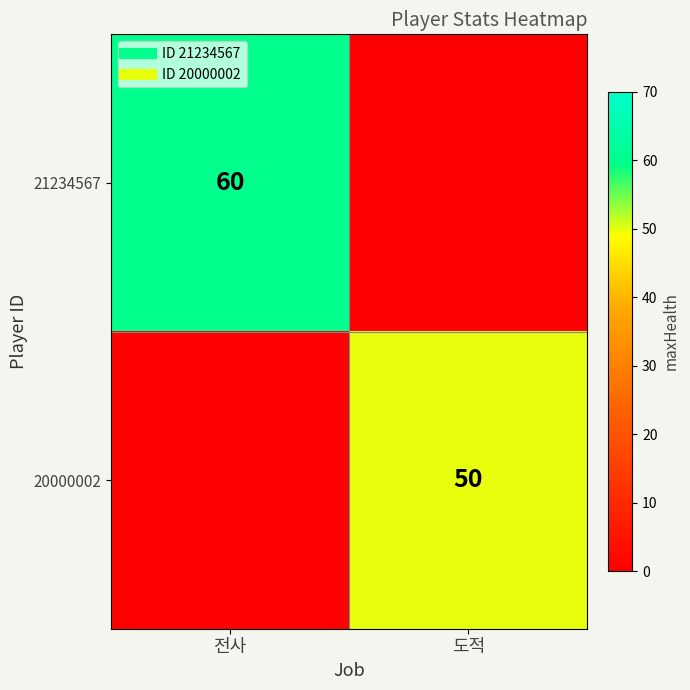

The value of 20000002 at 도적 is 68. True or false?

False